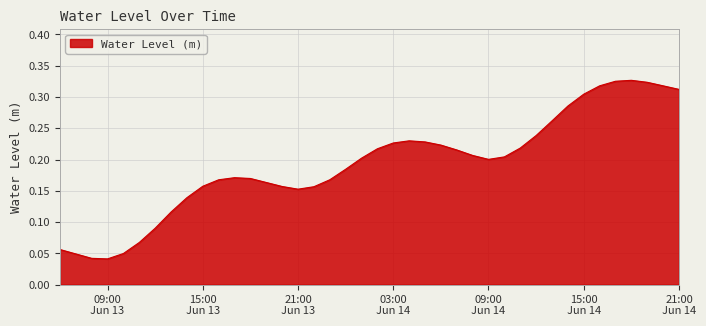

Rank the categories by value from highest to lowest.

2025-06-14 18:00:00, 2025-06-14 17:00:00, 2025-06-14 19:00:00, 2025-06-14 16:00:00, 2025-06-14 20:00:00, 2025-06-14 21:00:00, 2025-06-14 15:00:00, 2025-06-14 14:00:00, 2025-06-14 13:00:00, 2025-06-14 12:00:00, 2025-06-14 04:00:00, 2025-06-14 05:00:00, 2025-06-14 03:00:00, 2025-06-14 06:00:00, 2025-06-14 11:00:00, 2025-06-14 02:00:00, 2025-06-14 07:00:00, 2025-06-14 08:00:00, 2025-06-14 10:00:00, 2025-06-14 01:00:00, 2025-06-14 09:00:00, 2025-06-14 00:00:00, 2025-06-13 17:00:00, 2025-06-13 18:00:00, 2025-06-13 23:00:00, 2025-06-13 16:00:00, 2025-06-13 19:00:00, 2025-06-13 15:00:00, 2025-06-13 20:00:00, 2025-06-13 22:00:00, 2025-06-13 21:00:00, 2025-06-13 14:00:00, 2025-06-13 13:00:00, 2025-06-13 12:00:00, 2025-06-13 11:00:00, 2025-06-13 06:00:00, 2025-06-13 10:00:00, 2025-06-13 07:00:00, 2025-06-13 08:00:00, 2025-06-13 09:00:00